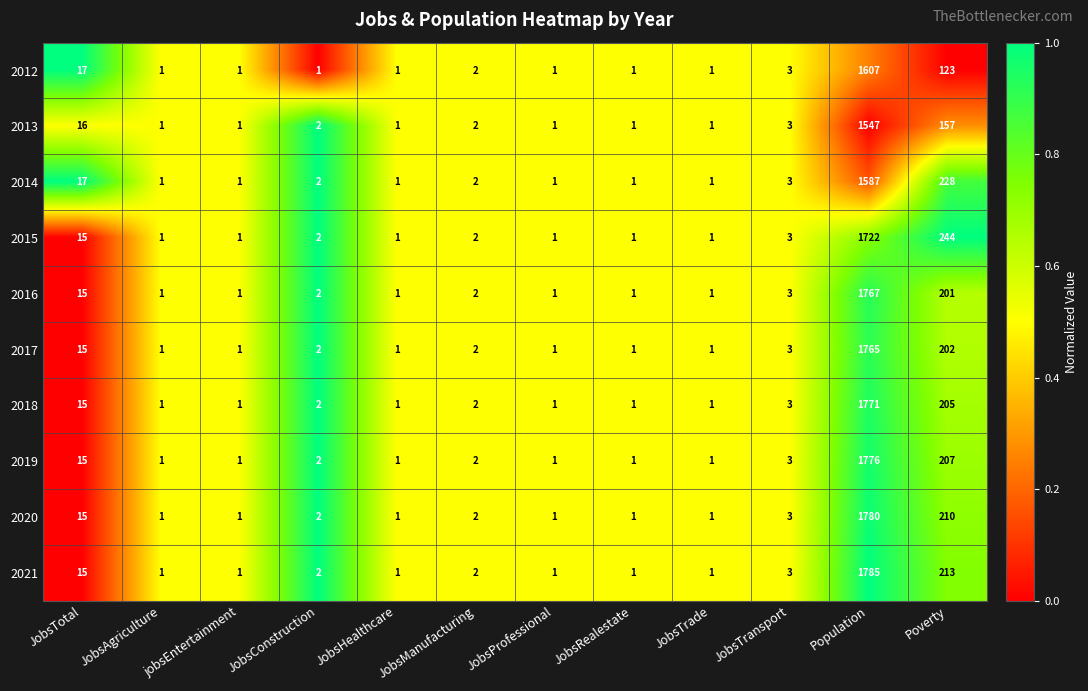

List the series in order of their peak value, highest first.

2021, 2020, 2019, 2018, 2016, 2017, 2015, 2012, 2014, 2013